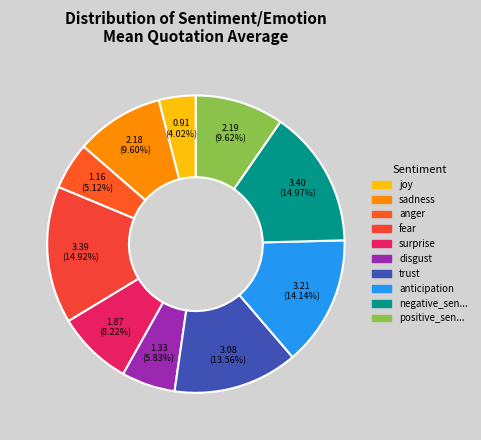

How many slices are in this pie chart?

10